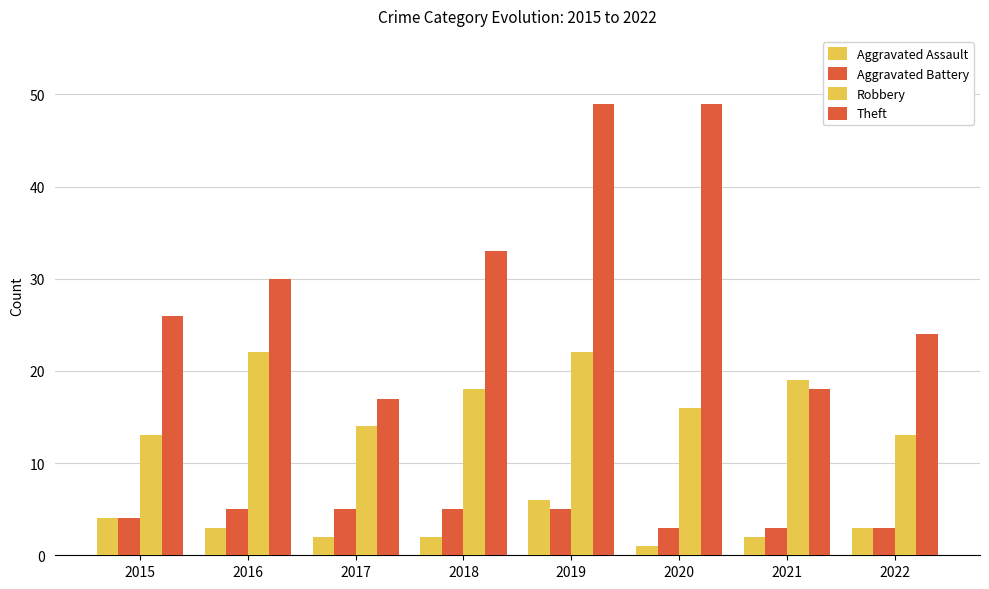

Is it true that Theft equals 24 at 2017?

False